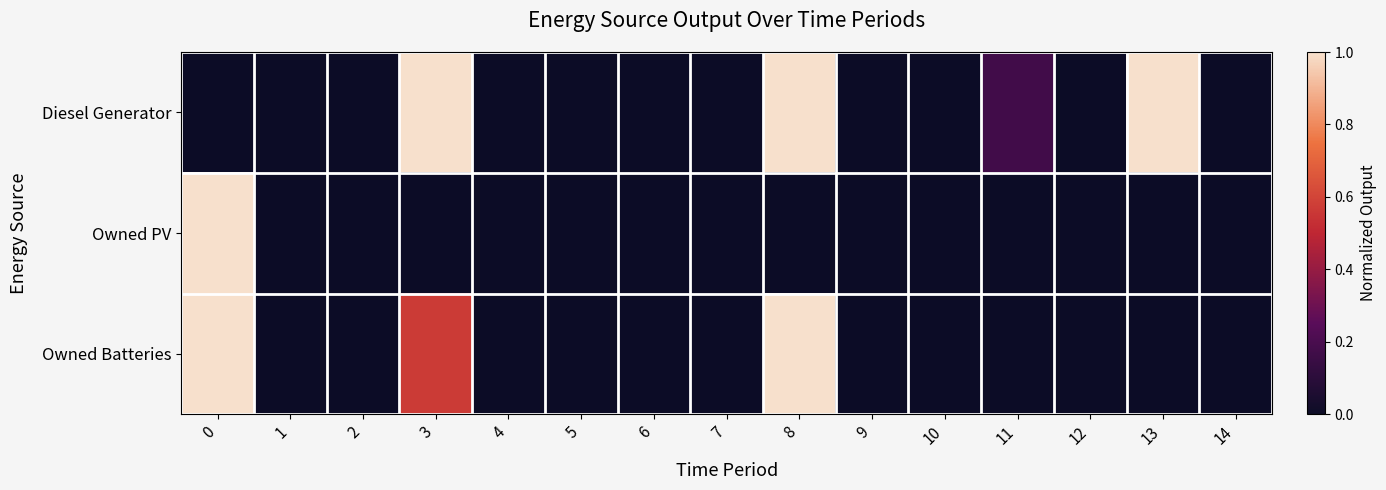

Which has a higher value, 2 or 11?

11